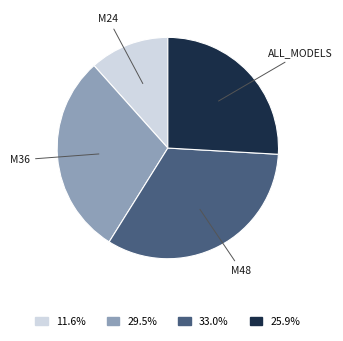

Is there a majority slice in this chart?

No